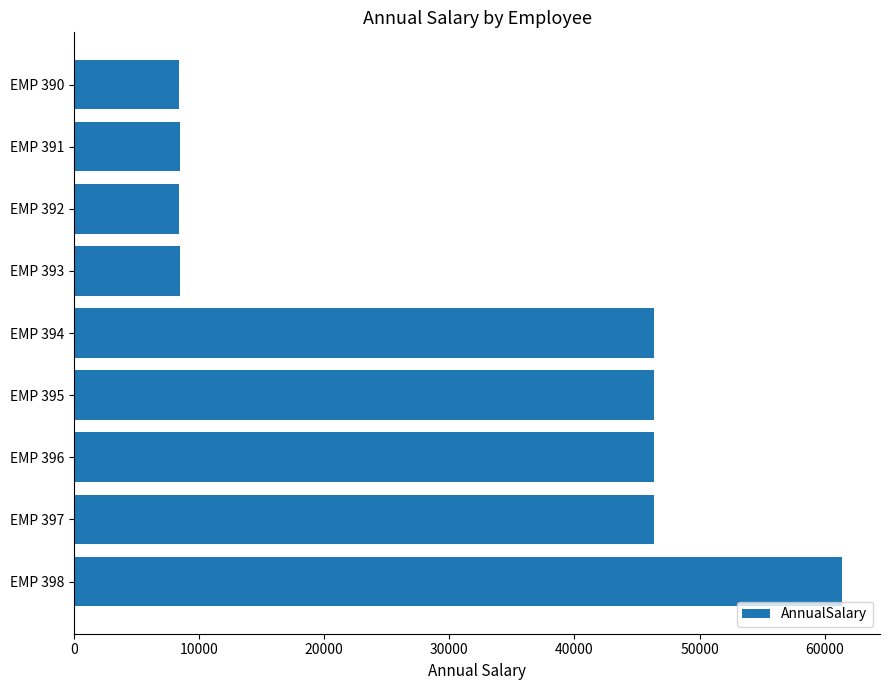

How many categories are shown in the chart?

9